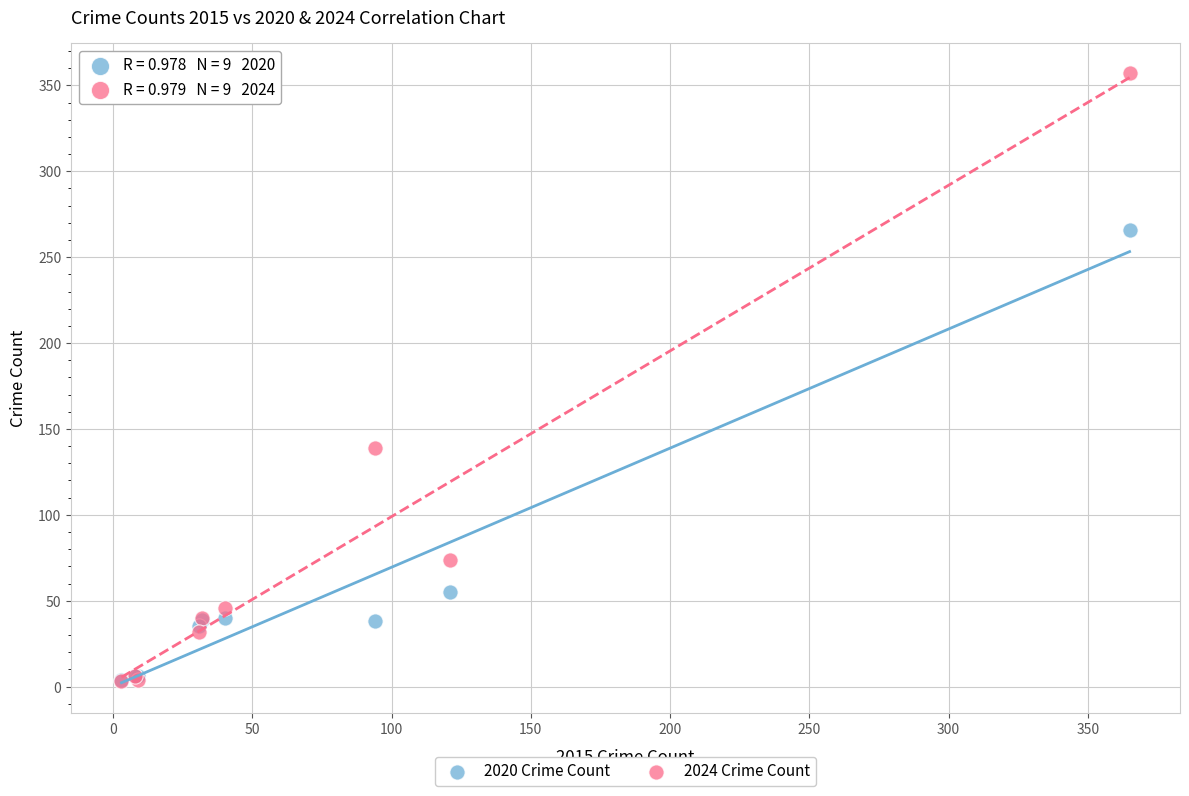

Which series has the largest Y range (max minus min)?

2024 Crime Count